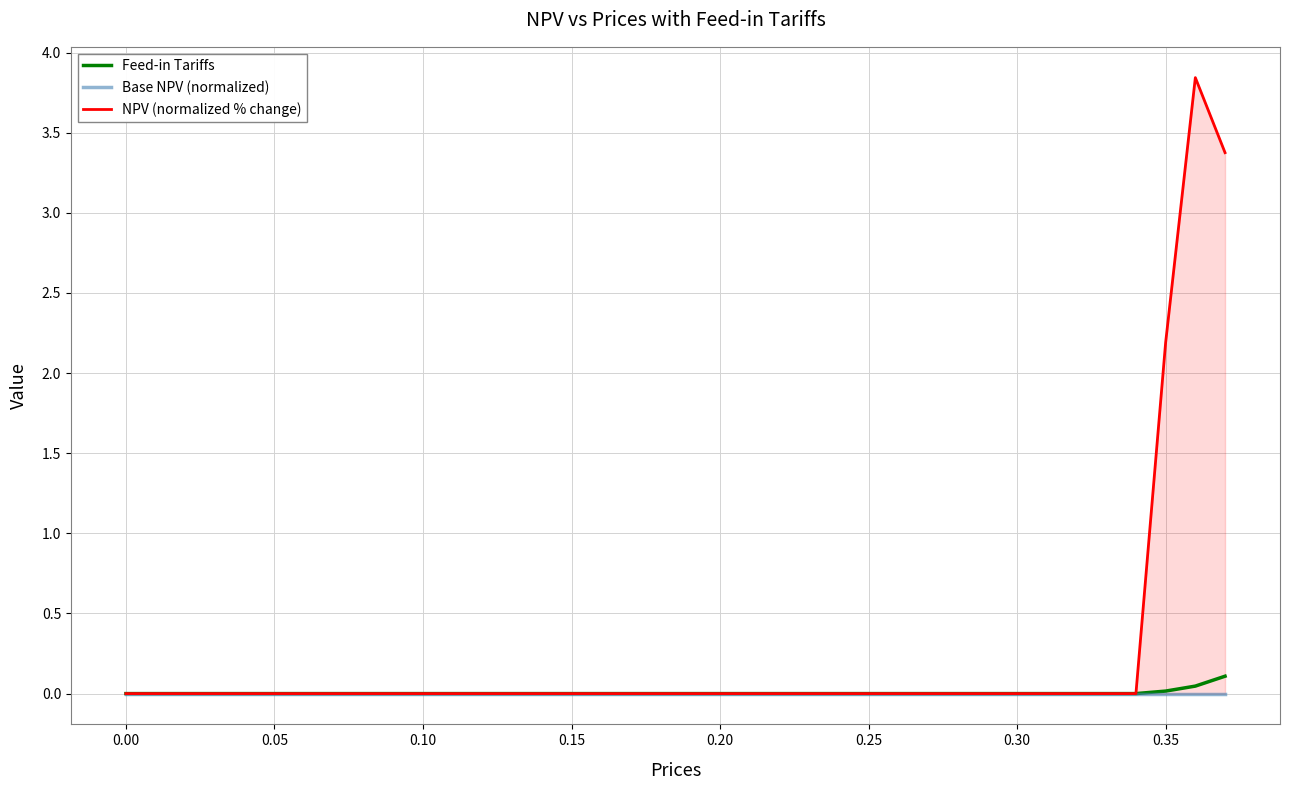

The value of Feed-in Tariffs at 0.30 is 0.0. True or false?

True